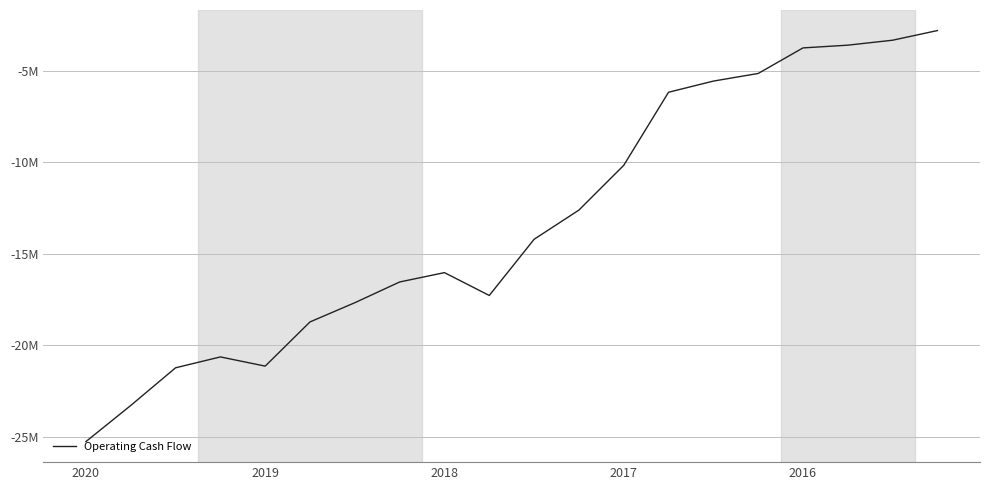

How many points are higher than both their immediate neighbors (excluding endpoints)?

2